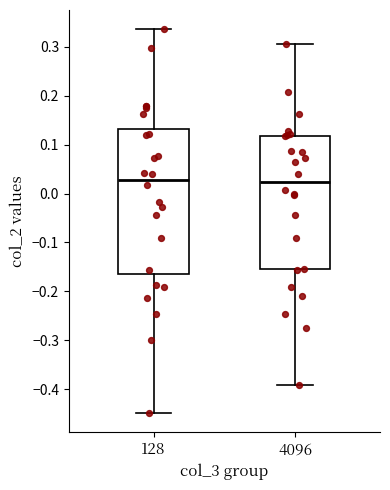

Where is the upper edge of the box at x = 128 on the y-axis? The values are not printed on the chart, so give them approximately, as read against the axis.

0.13